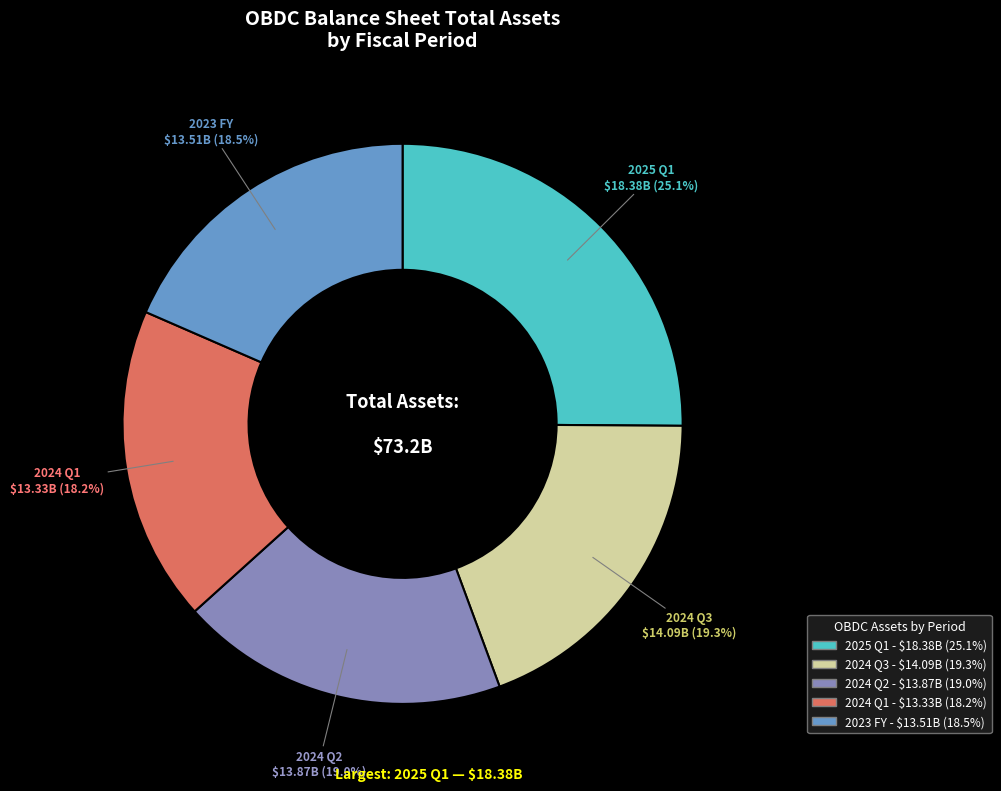

What portion of the pie excludes 2024 Q2?

81.0%